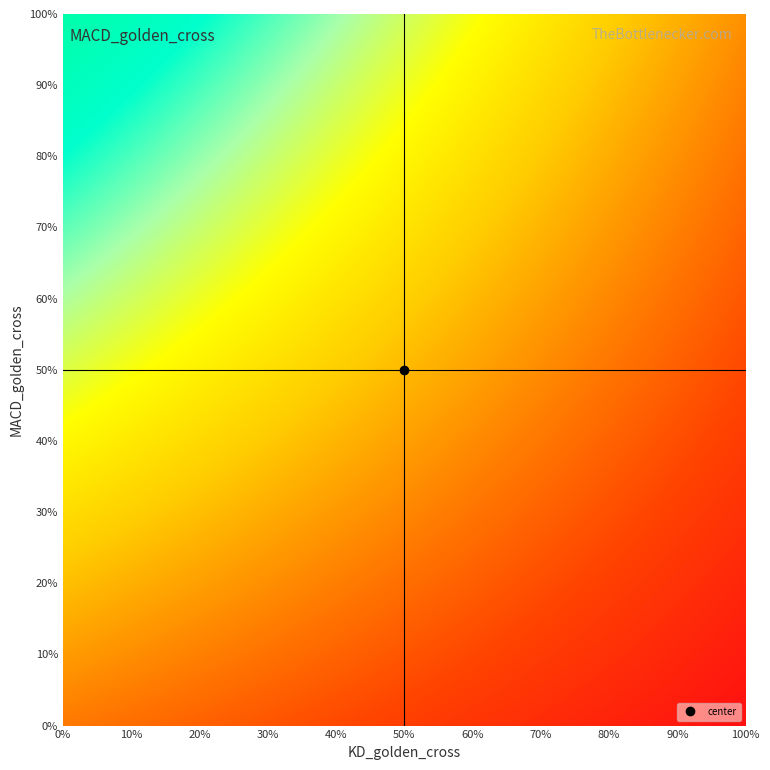

What is the minimum value shown in the chart?

-1.0